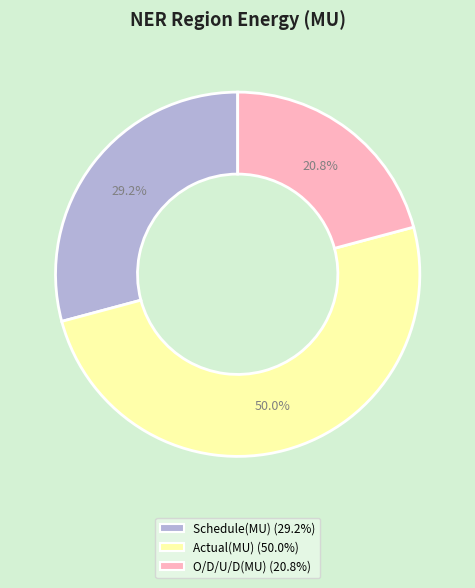

To the nearest percent, what percentage of the pie is O/D/U/D(MU)?

21%